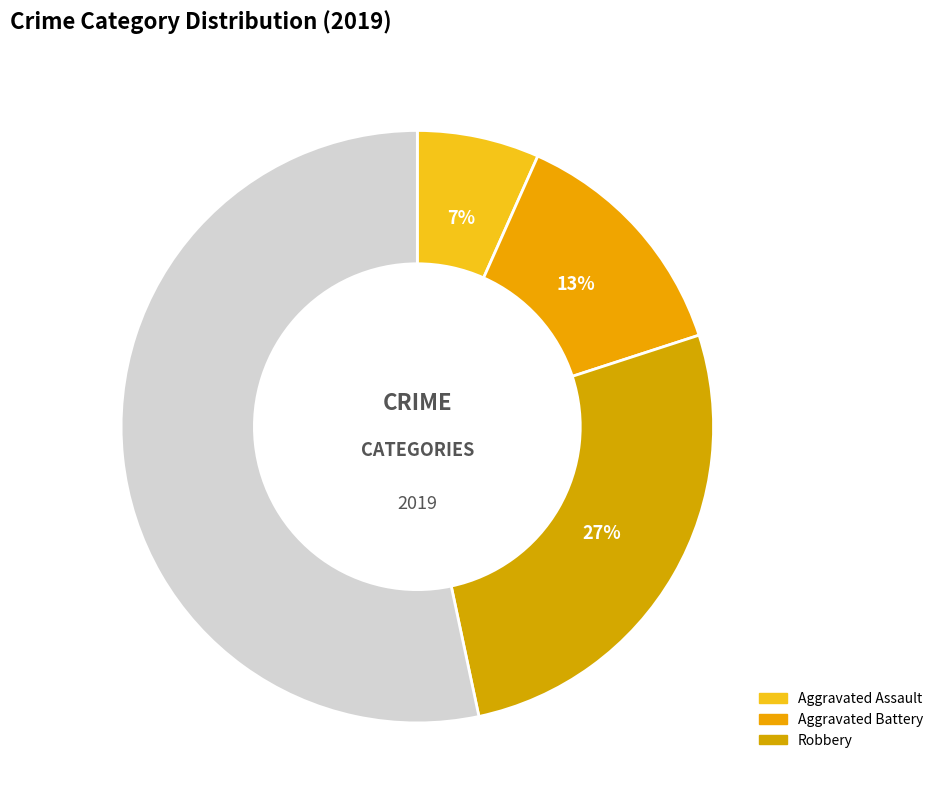

Which slice is the largest?

Robbery